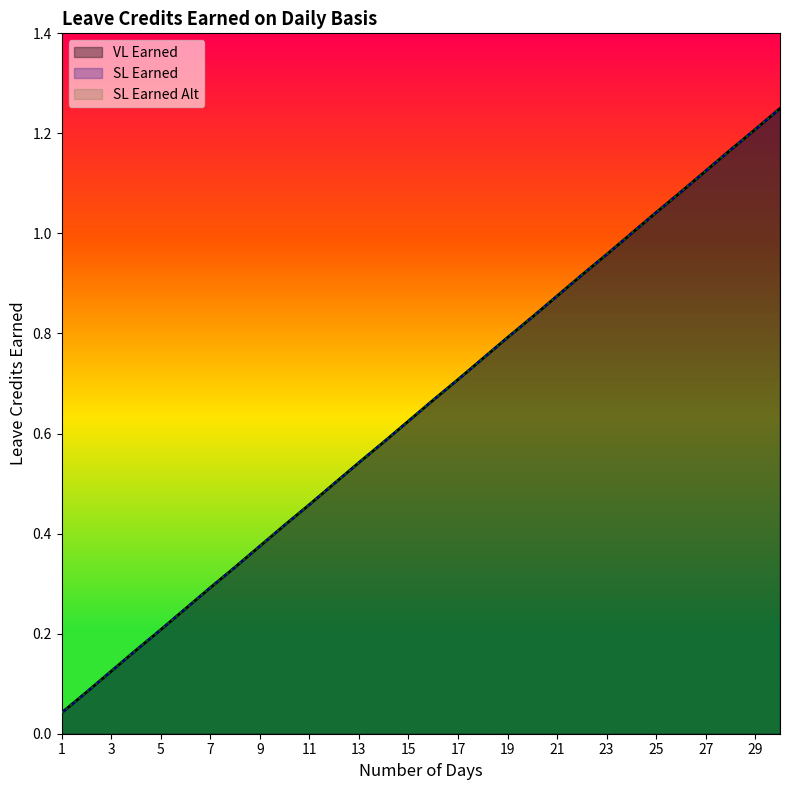

What value does the SL Earned series have at 30?

1.2